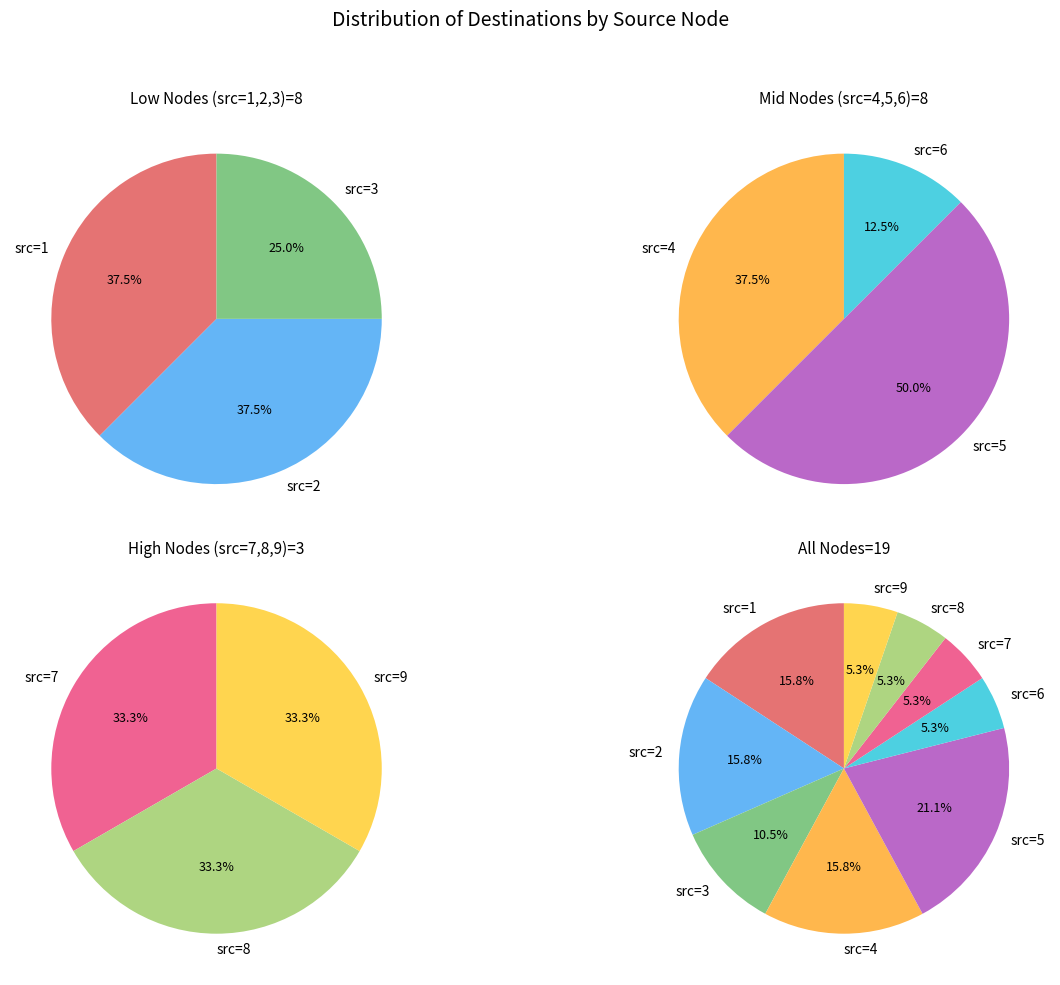

What is the total percentage of 3 and 7?

15.8%